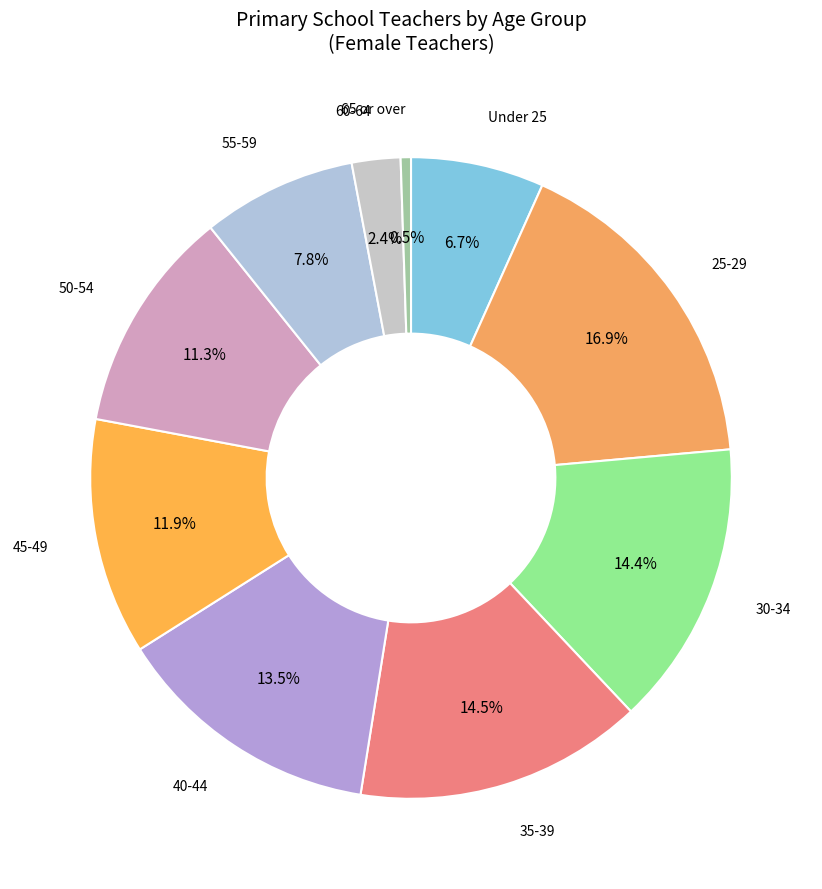

Does any single category account for the majority?

No